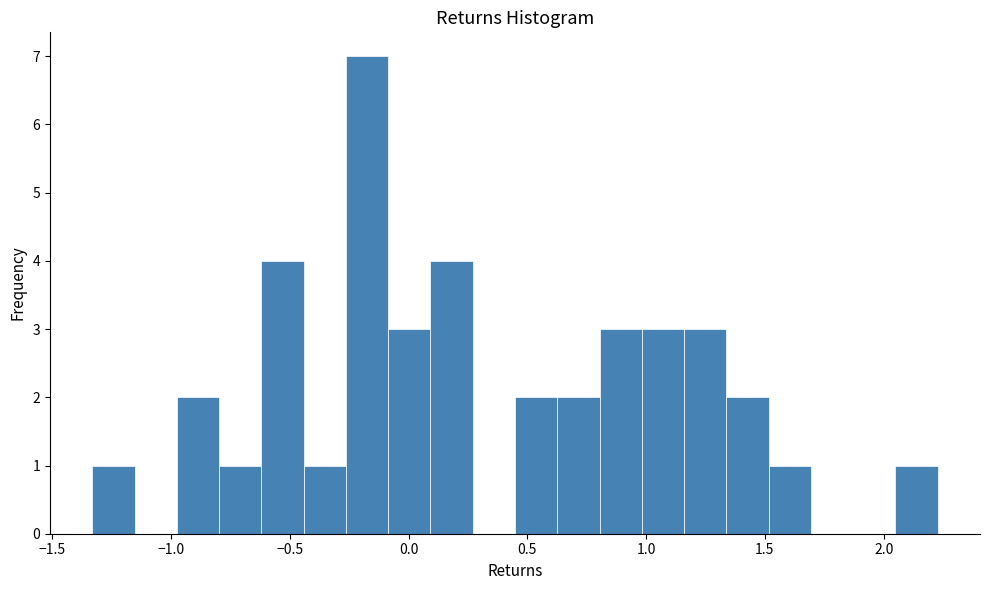

Around what value on the x-axis is the tallest bar? Give the approximate position of its centre, as read against the axis.

-0.20